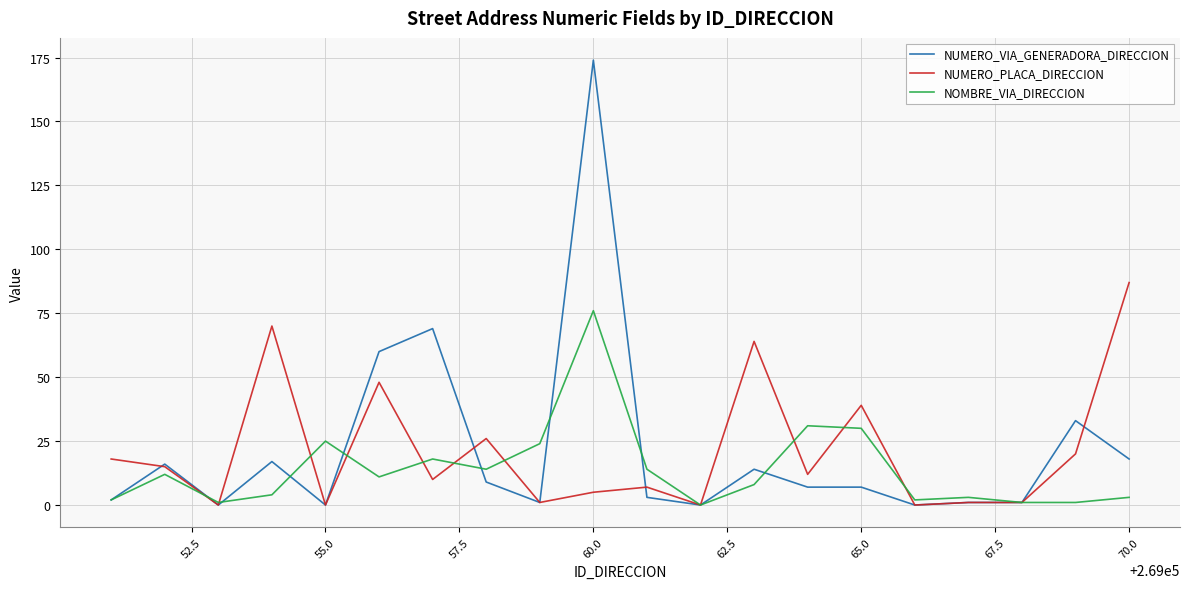

What is the greatest value displayed?

174